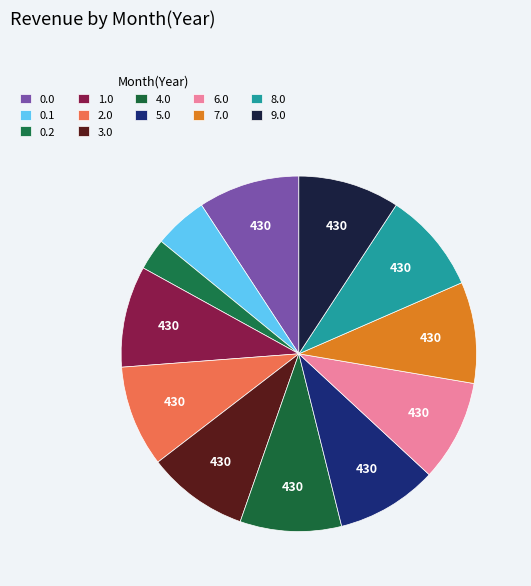

How many slices are in this pie chart?

12